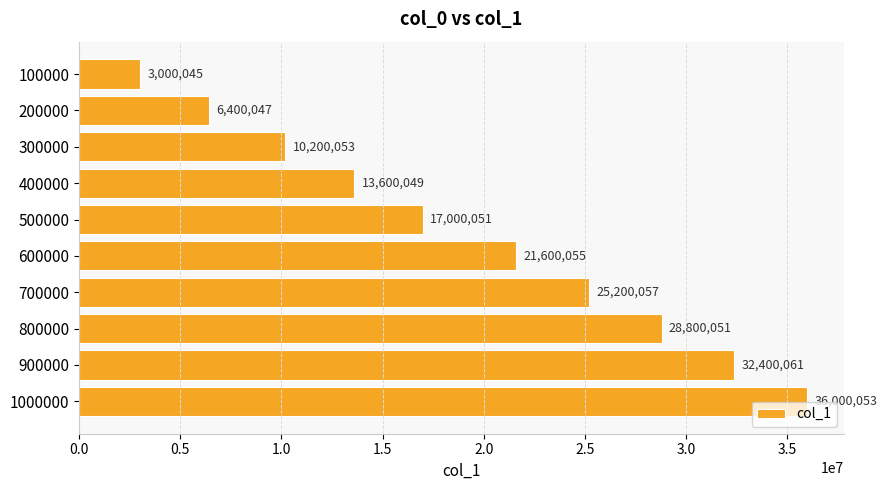

What is the value of the 3rd bar from the top?

10200053